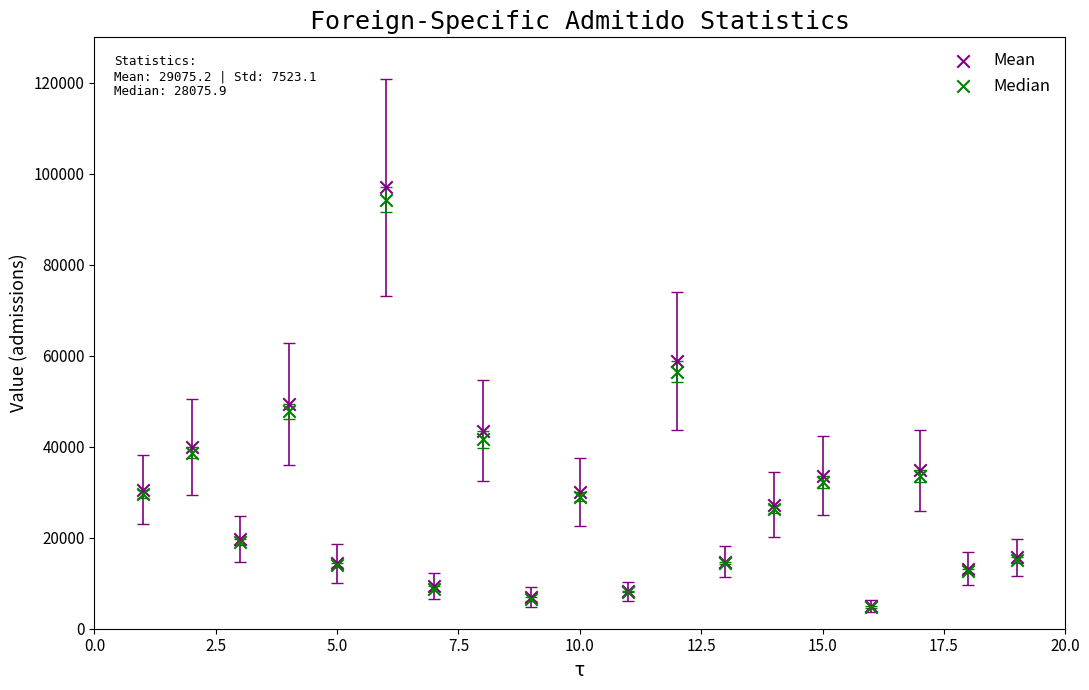

Across all series, what Y value is closest to 50881?

49472.7